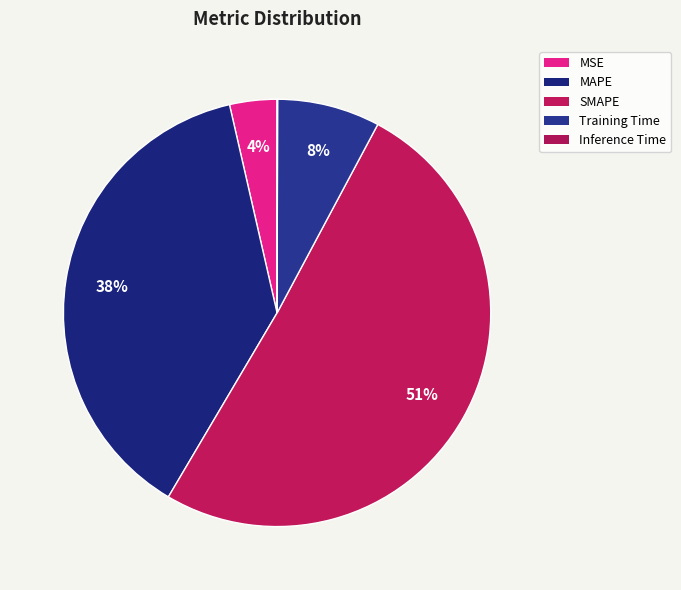

Rank the categories by value from highest to lowest.

SMAPE, MAPE, Training Time, MSE, Inference Time